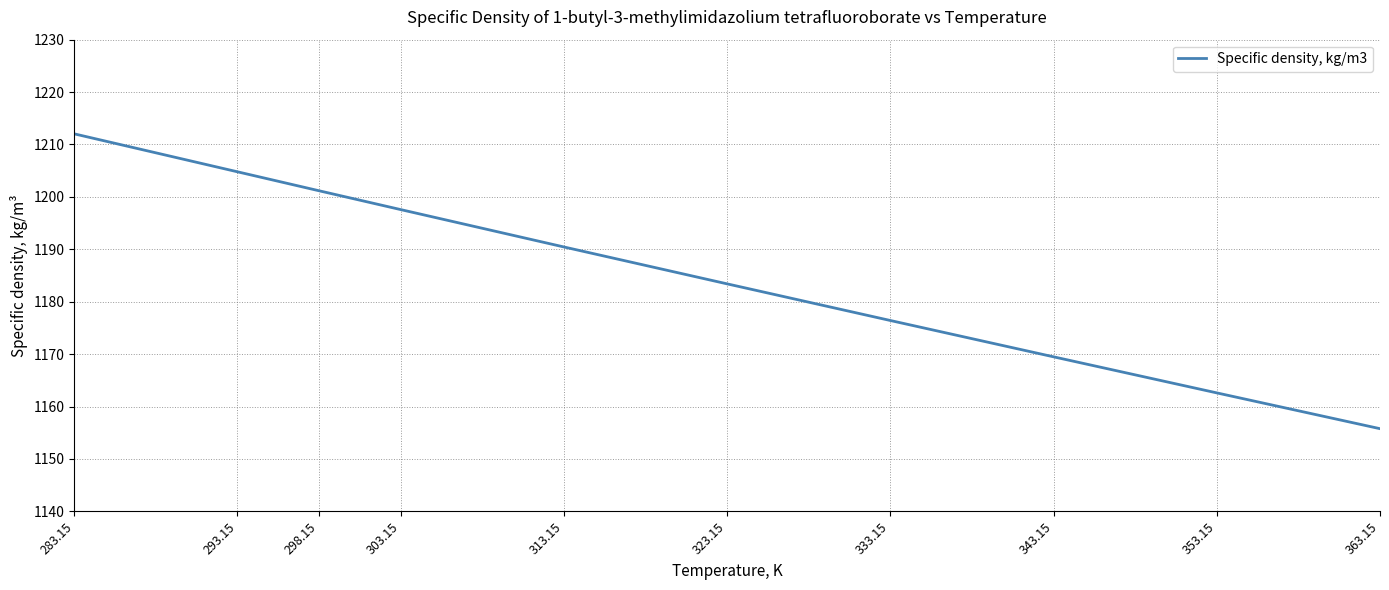

At which label is the value closest to 1183?

323.15